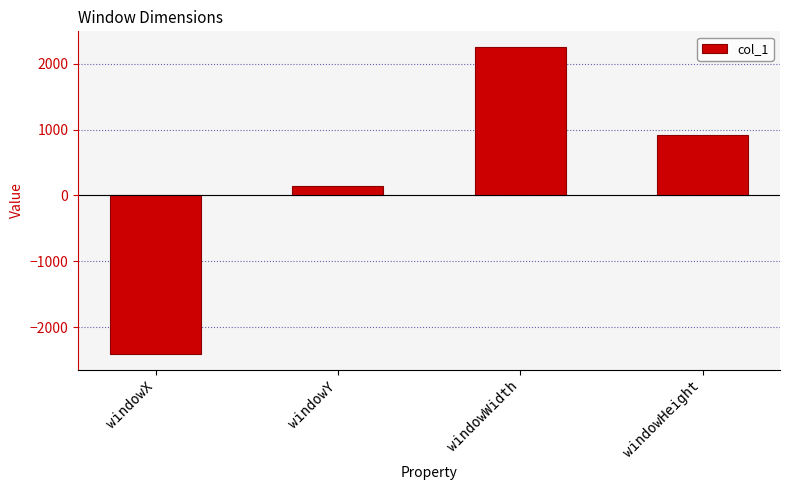

Which category has the lowest value across all series?

windowX